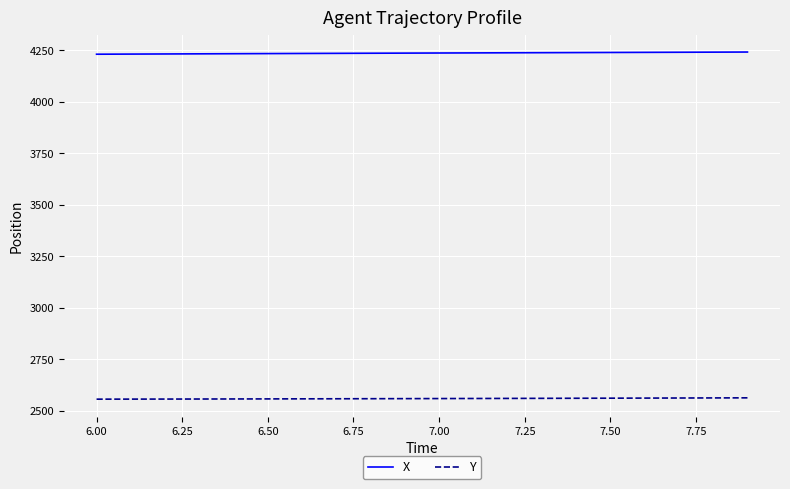

List the series in order of their overall mean, highest first.

X, Y